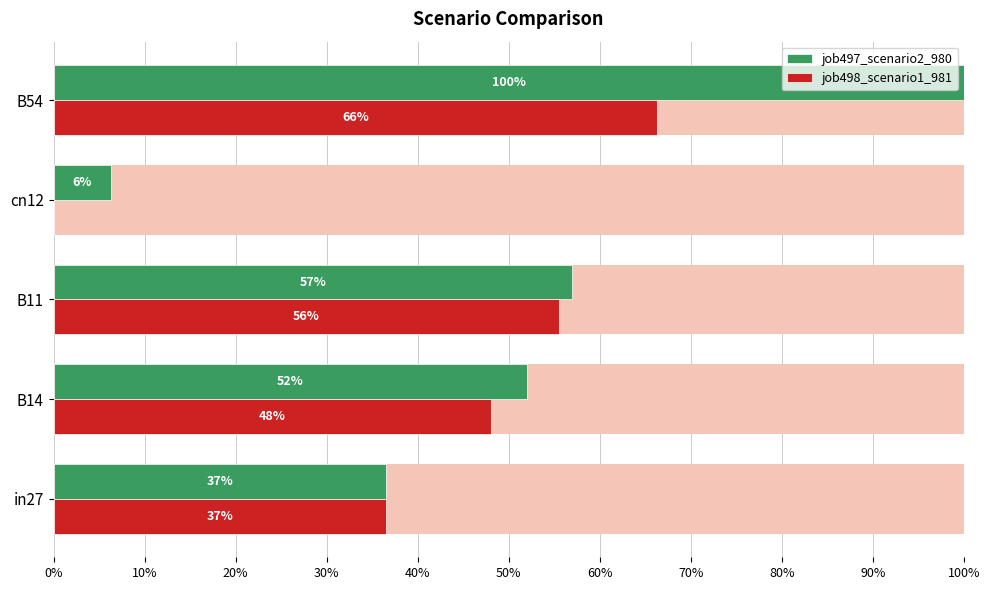

Reading right to left, extract all data points from this chart.

job497_scenario2_980: 1.0	0.1	0.6	0.5	0.4
job498_scenario1_981: 0.7	0.0	0.6	0.5	0.4